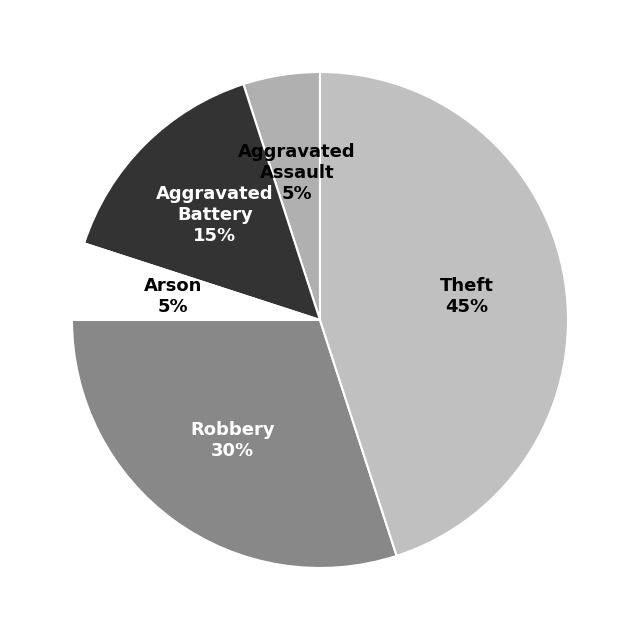

How many segments does this pie chart have?

5